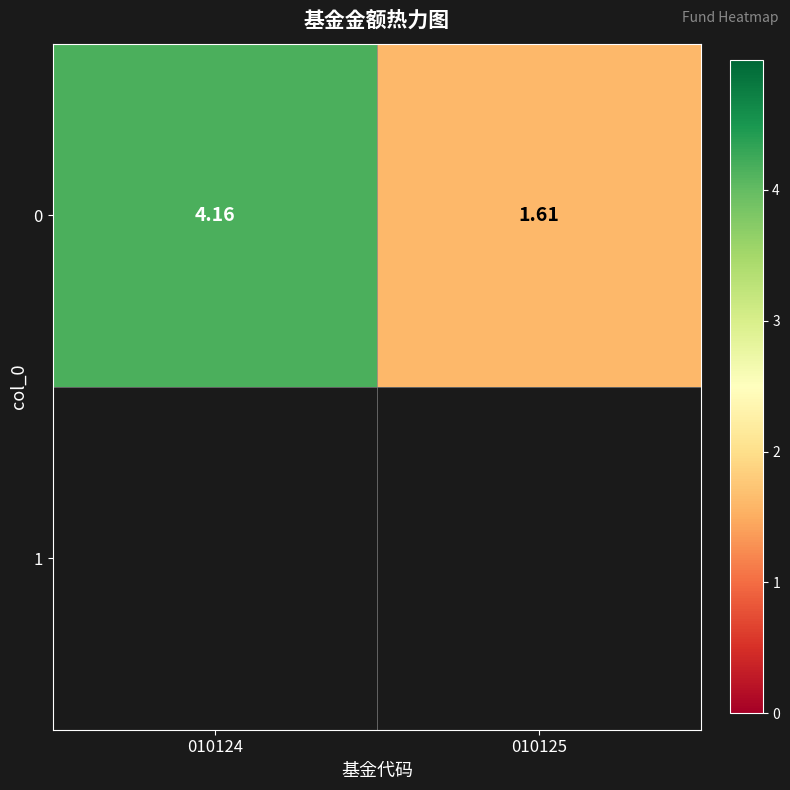

The value at 010124 is 7.1. True or false?

False